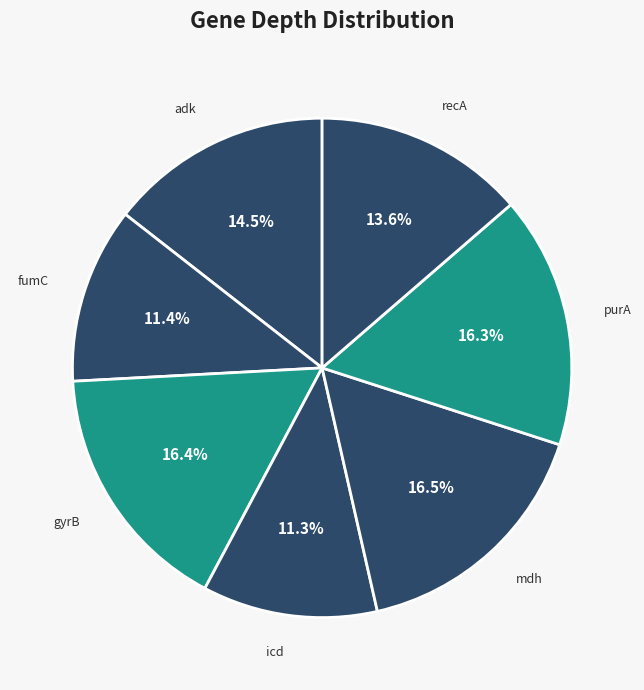

What is the ratio of the value at purA to the value at recA?

1.2